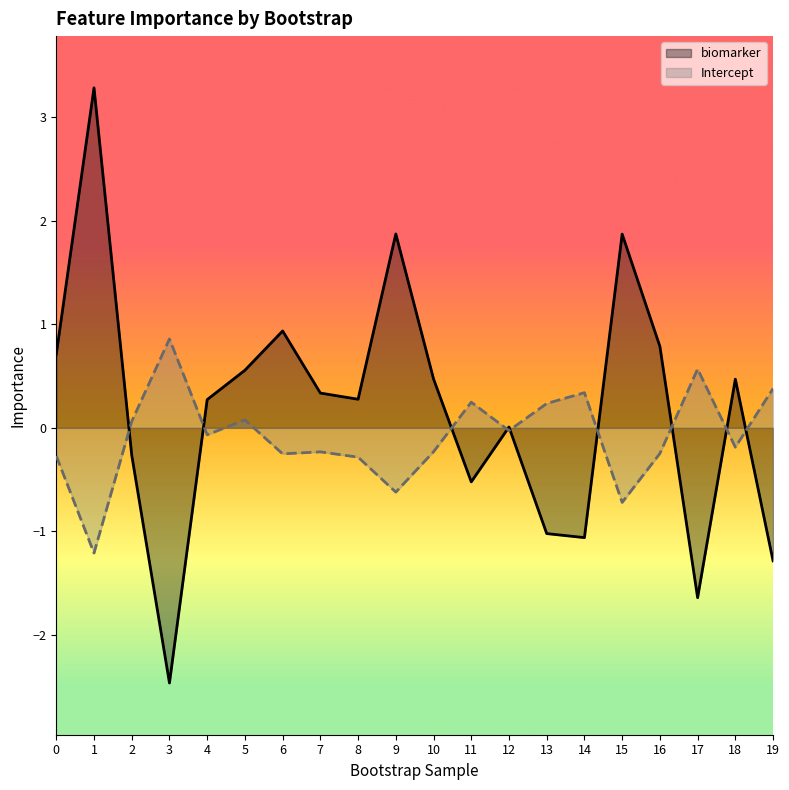

Does the chart have visible grid lines?

No